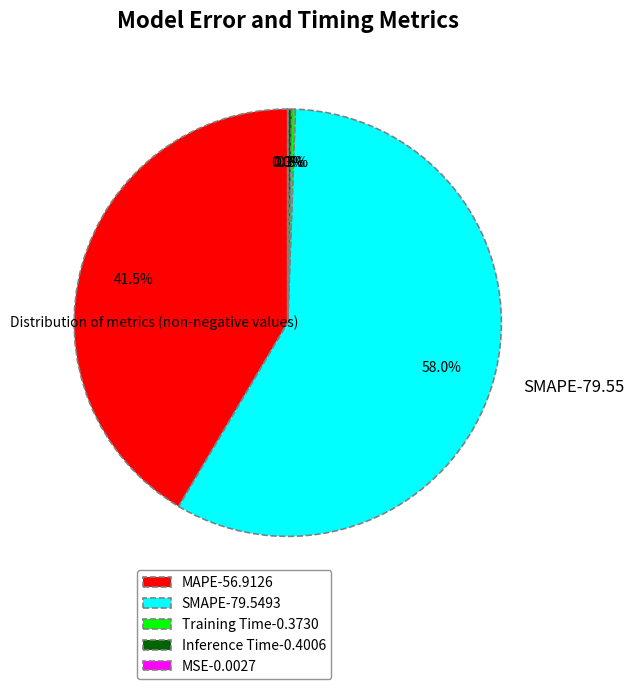

Is there a majority slice in this chart?

Yes